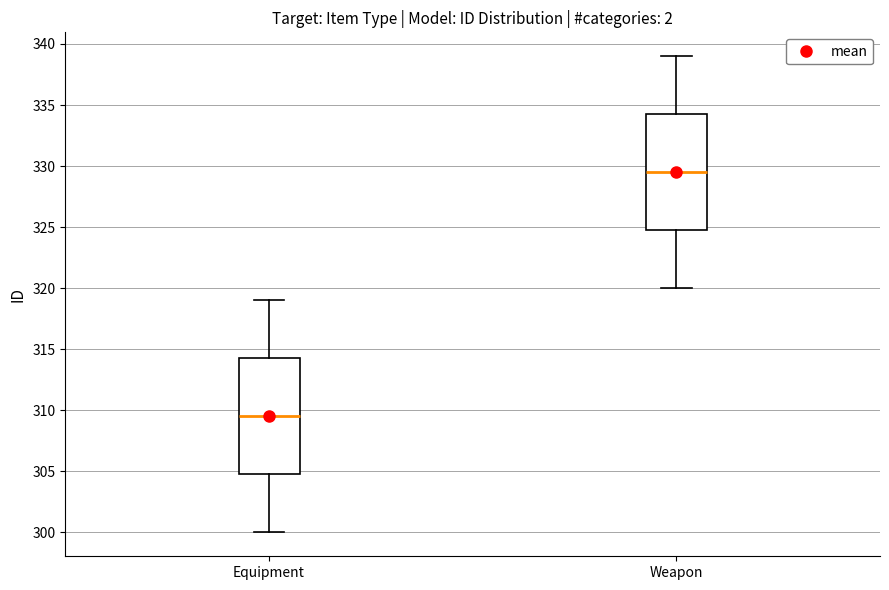

Reading left to right, transcribe this box plot: for each box, give where its median line is, the range the box spans, and where its two whiskers end, as read against the y-axis. The values are not printed on the chart, so give them approximately, as read against the axis.

Equipment: median 309.5, box 305.0 to 314.5, whiskers 300.0 to 319.0
Weapon: median 329.5, box 325.0 to 334.5, whiskers 320.0 to 339.0